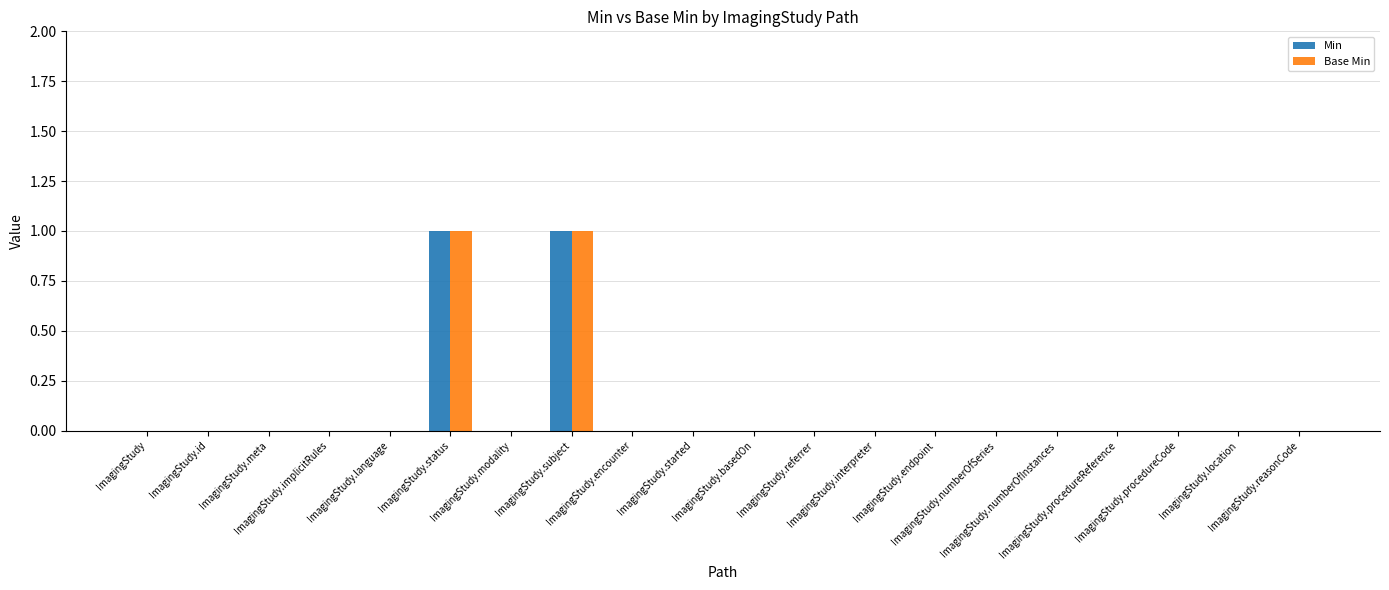

True or false: Min has a value of 0 at ImagingStudy.numberOfSeries.

False